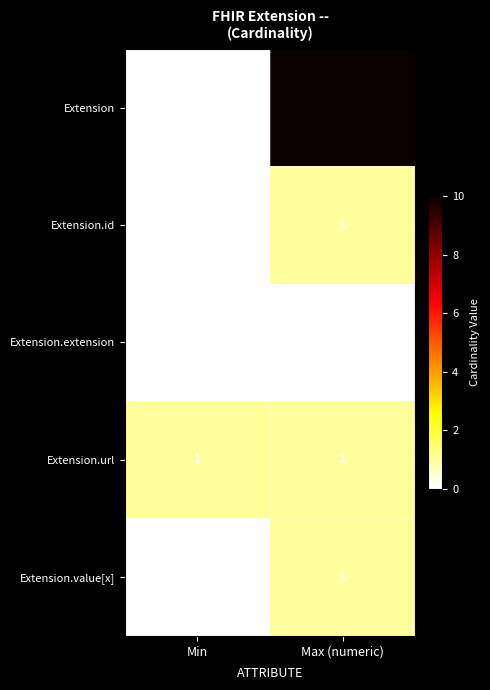

The value of Extension.value[x] at Min is 0. True or false?

True